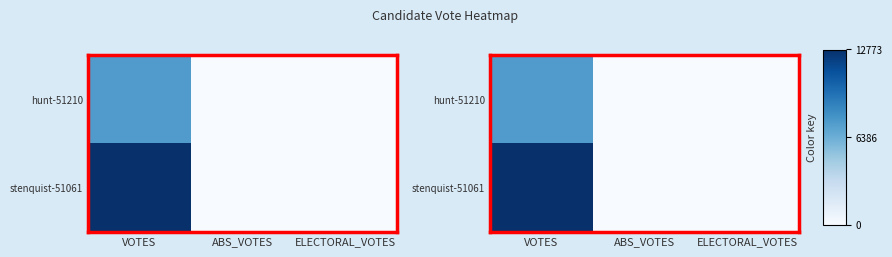

At which category is the sum across all series the highest?

VOTES